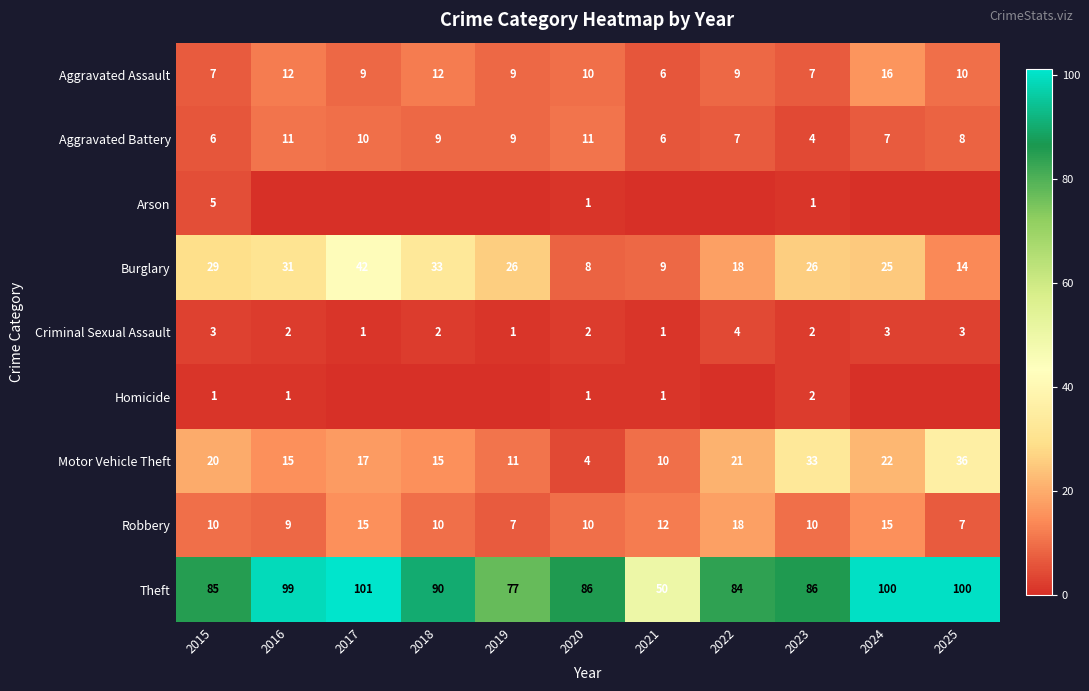

At which label does Motor Vehicle Theft reach its peak?

2025